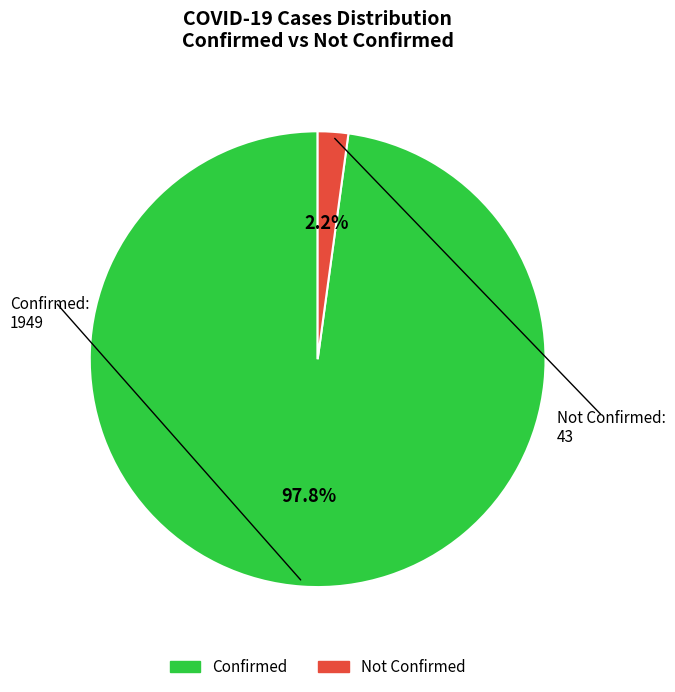

To the nearest percent, what is the difference between the largest and smallest slice percentages?

96%